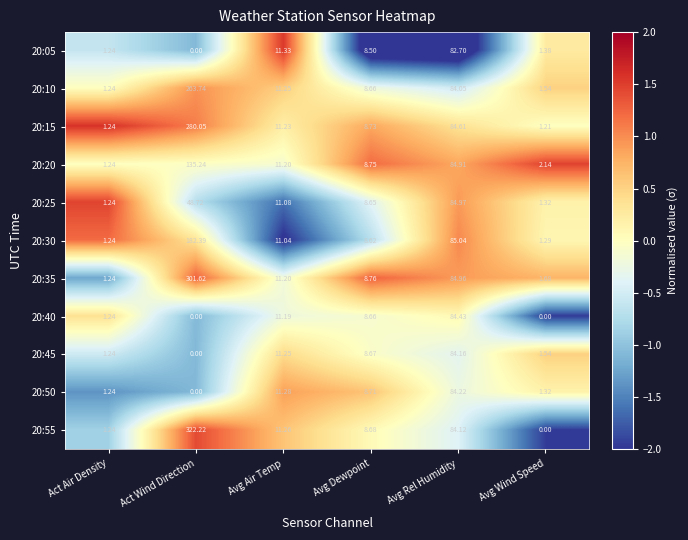

Which series has the largest total across all categories?

20:55